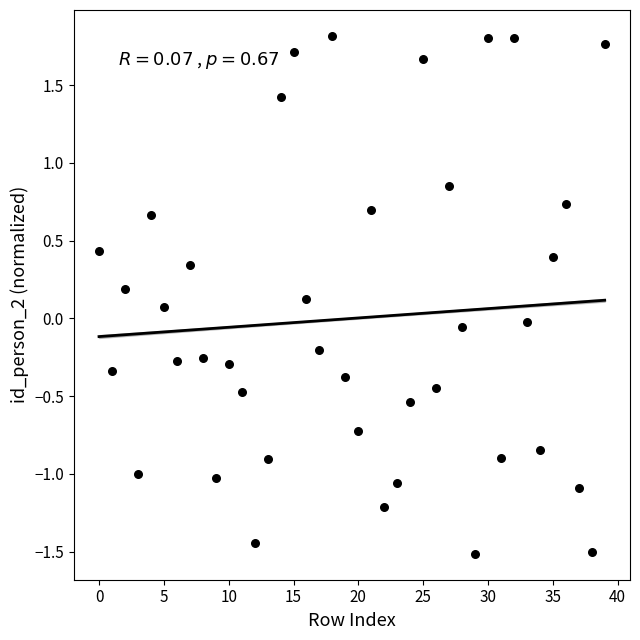

What is the range of Y values (max minus min)?

3.3